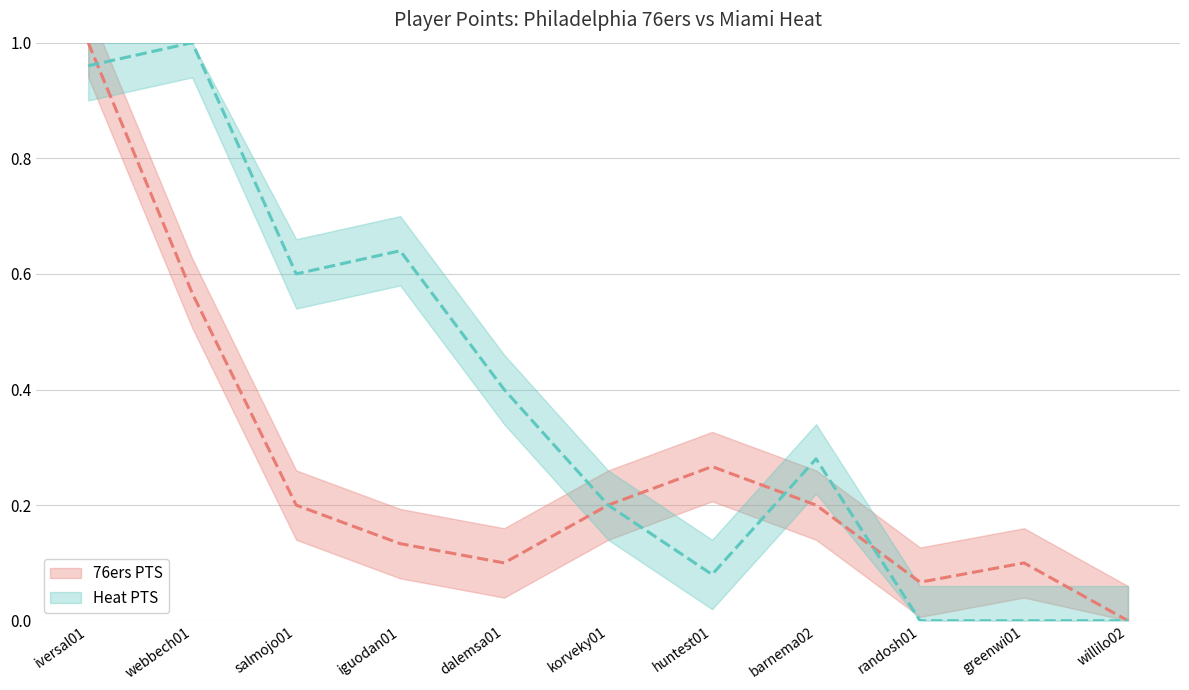

How many lines are shown in the chart?

2